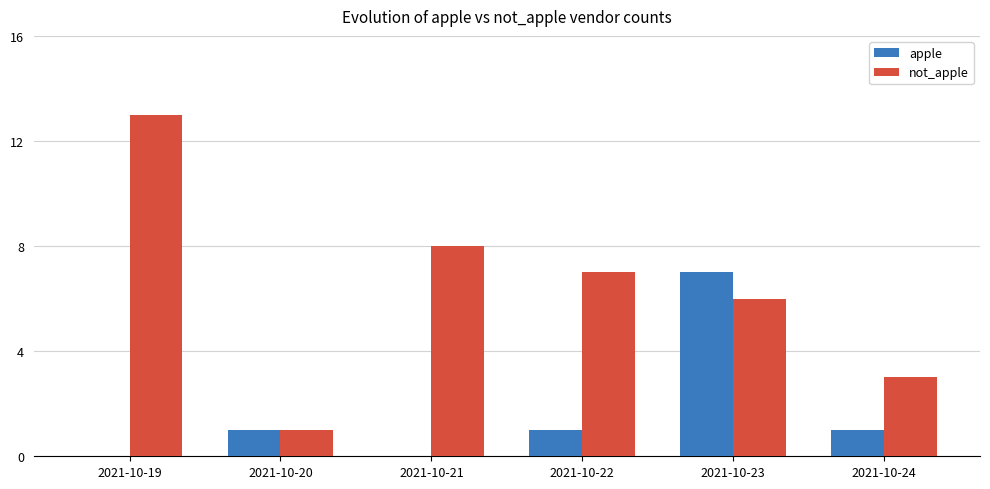

Count the number of categories in the chart.

6